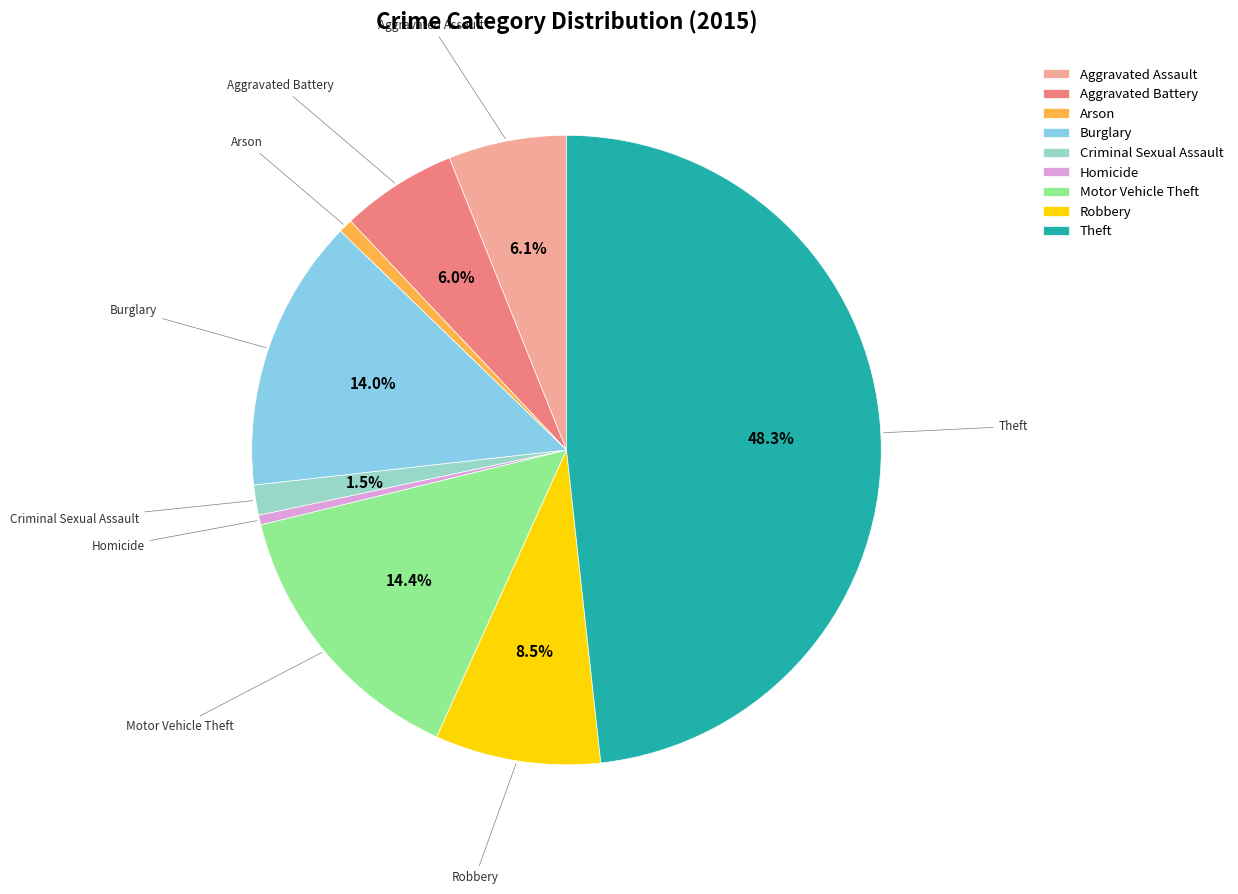

To the nearest percent, what is the difference between the largest and smallest slice percentages?

48%